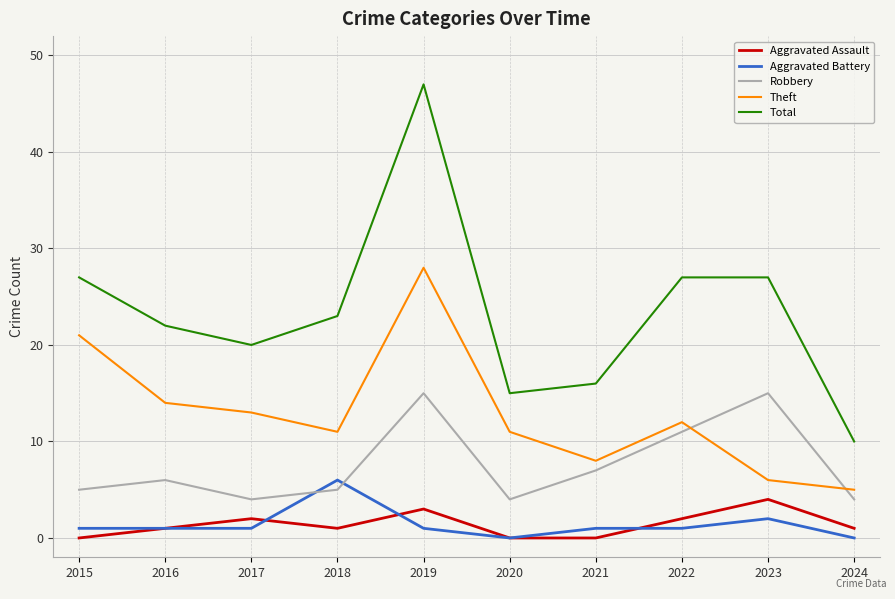

Count the Aggravated Battery values in the range 1 to 2.

7